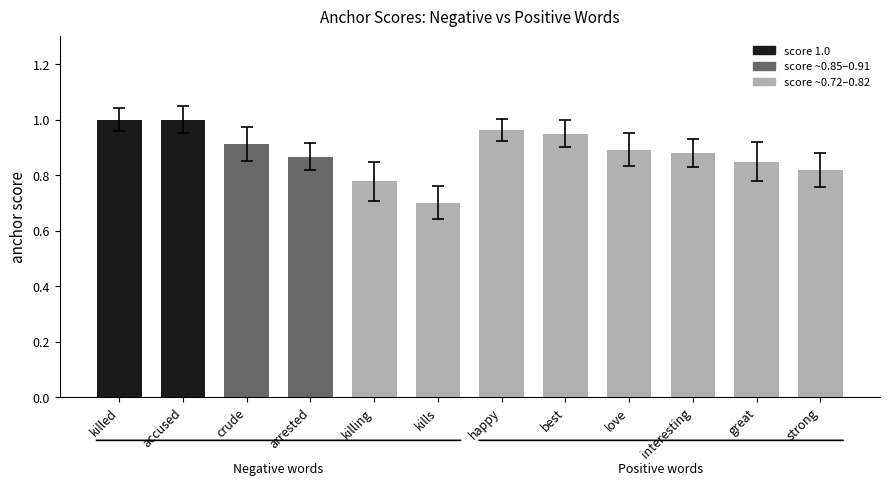

Between kills and crude, which is larger?

crude